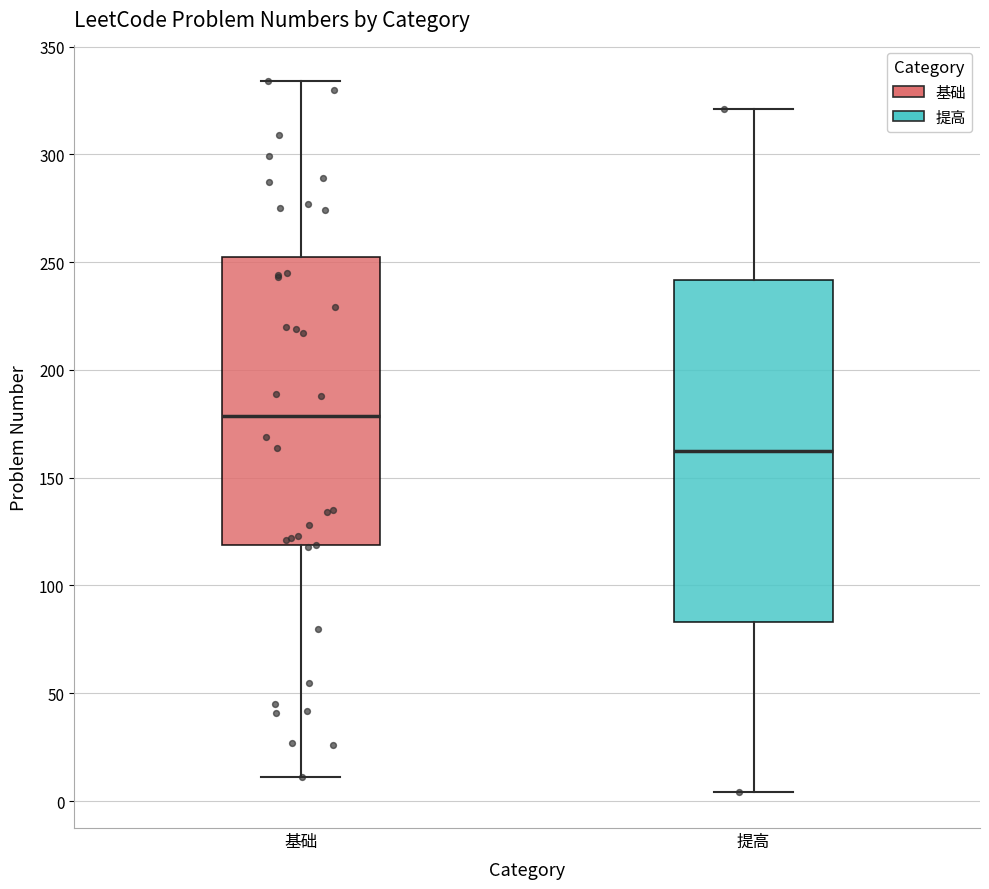

Which box's median line is the lowest?

提高